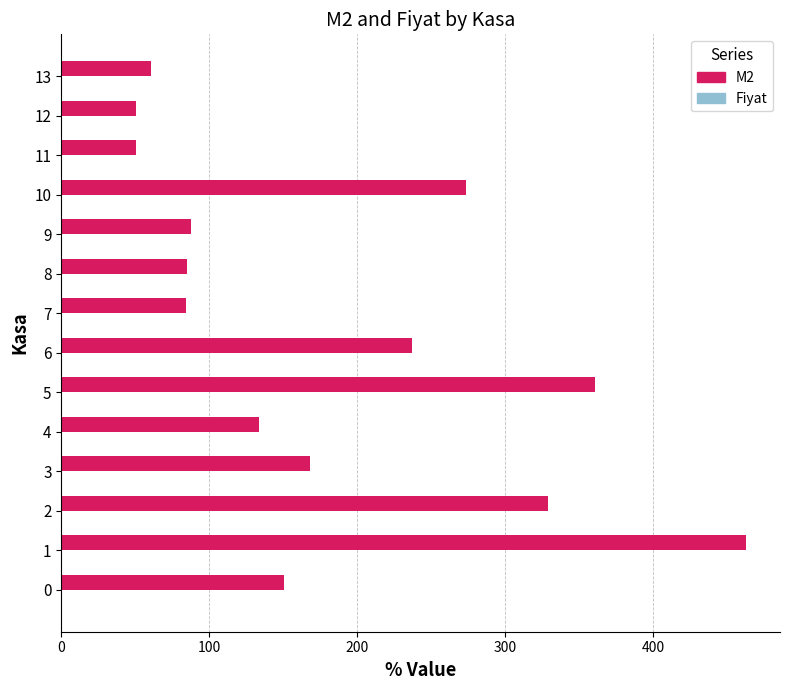

The value at 9 is 87.4. True or false?

True